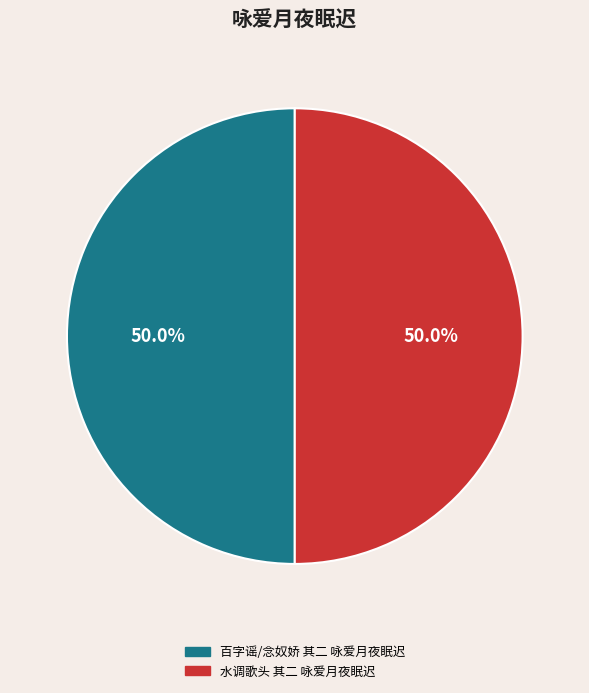

The 水调歌头 其二 咏爱月夜眠迟 slice represents 64% of the pie. True or false?

False